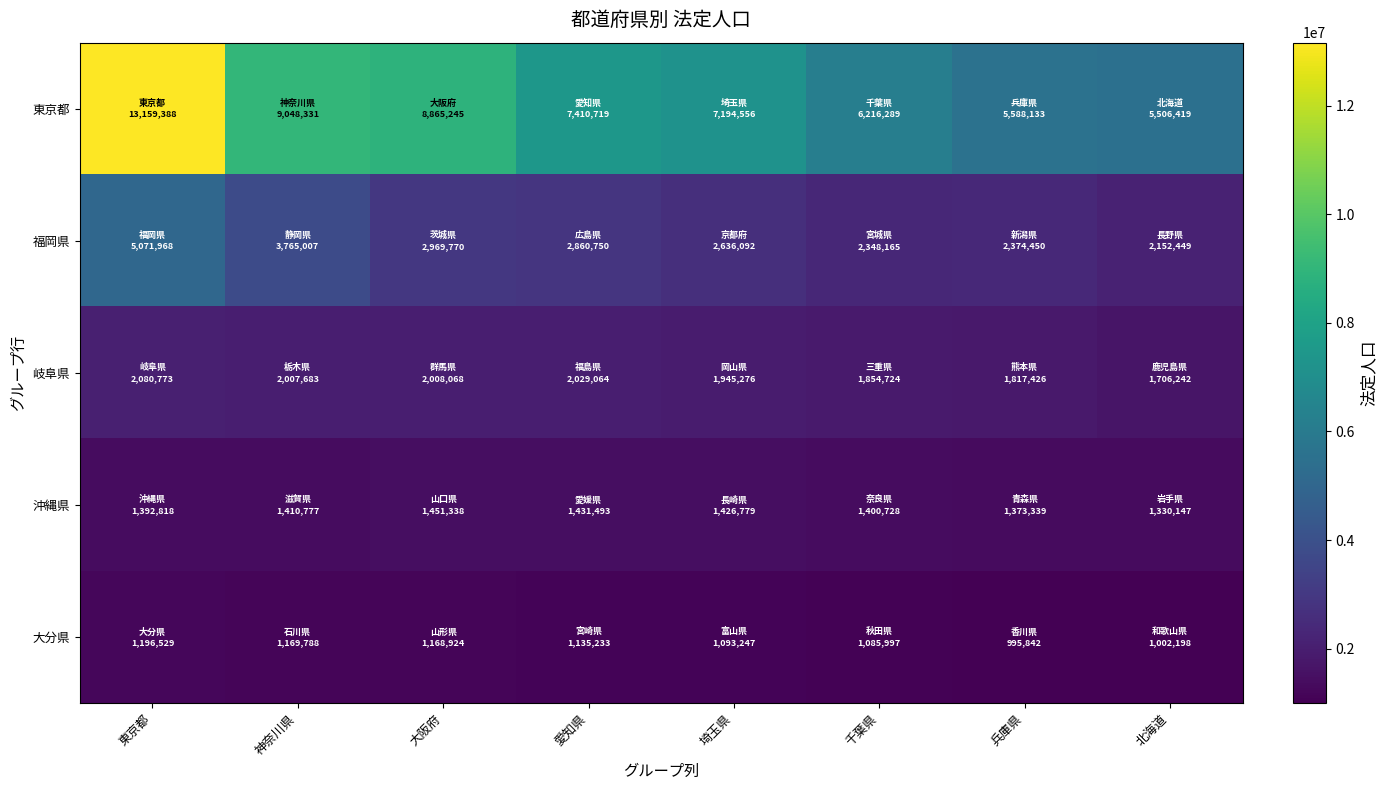

How many series are shown in this chart?

5